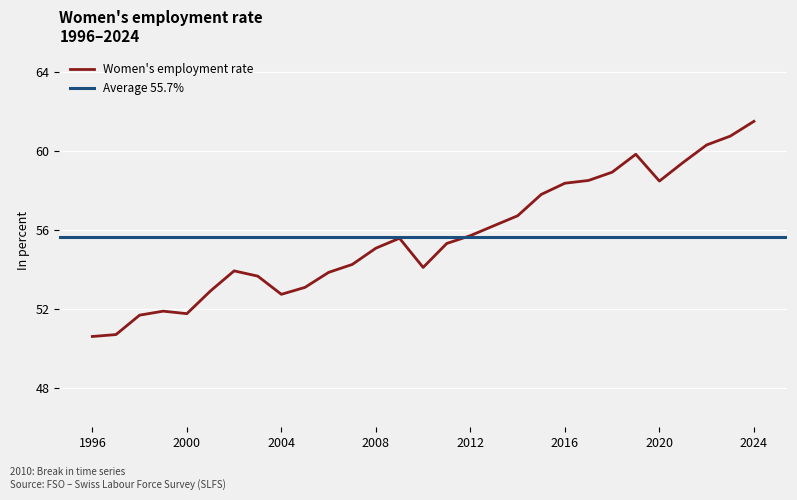

What is the sum of all values?

1613.9